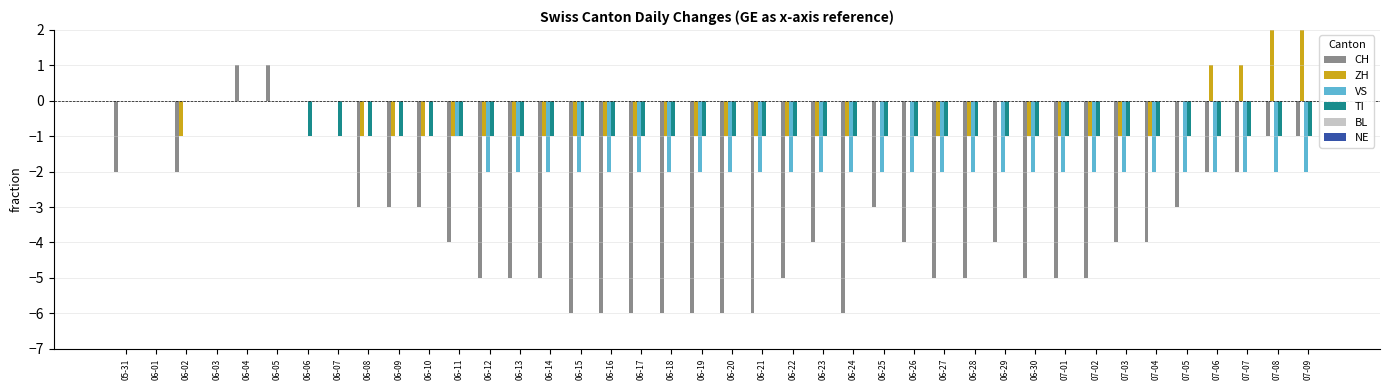

Which series changed the most between 06-02 and 06-14?

CH